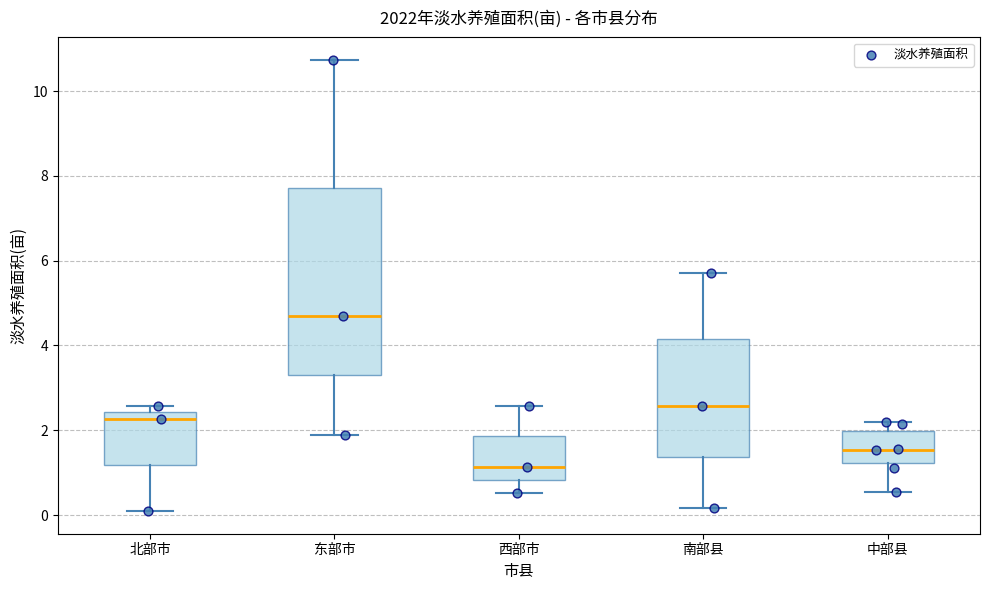

Reading left to right, read every box against the y-axis: the position of its median line, the range the box covers, and the ends of its whiskers. The values are not printed on the chart, so give them approximately, as read against the axis.

北部市: median 2.2, box 1.2 to 2.4, whiskers 0.0 to 2.6
东部市: median 4.6, box 3.2 to 7.8, whiskers 1.8 to 10.8
西部市: median 1.2, box 0.8 to 1.8, whiskers 0.6 to 2.6
南部县: median 2.6, box 1.4 to 4.2, whiskers 0.2 to 5.8
中部县: median 1.6, box 1.2 to 2.0, whiskers 0.6 to 2.2